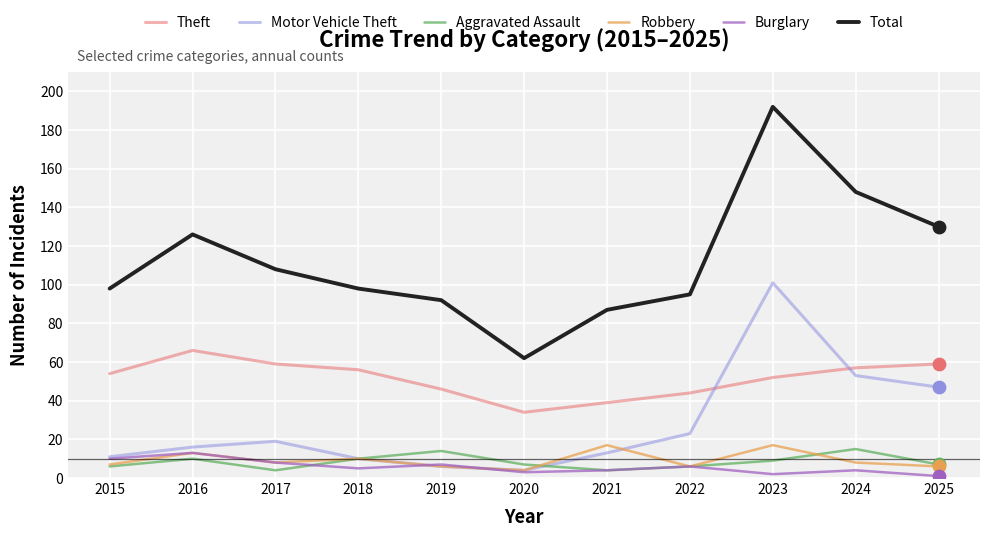

Which series changed the most between 2023 and 2024?

Motor Vehicle Theft